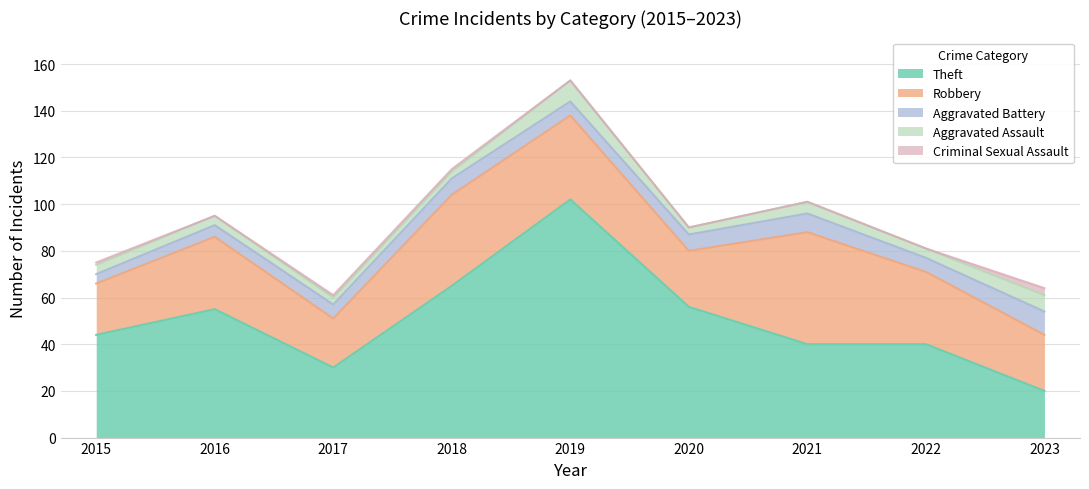

Is it true that Aggravated Assault equals 5 at 2021?

True